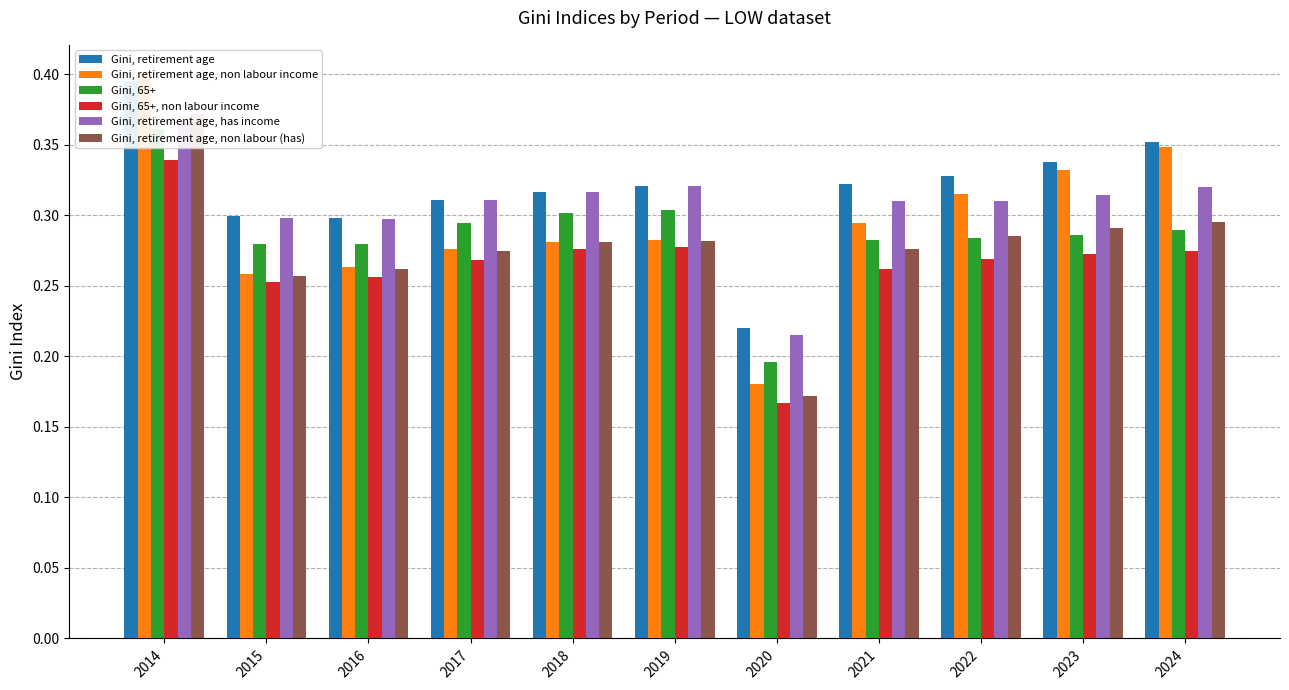

Between 2014 and 2020, which series saw the biggest shift?

Gini, retirement age, non labour income